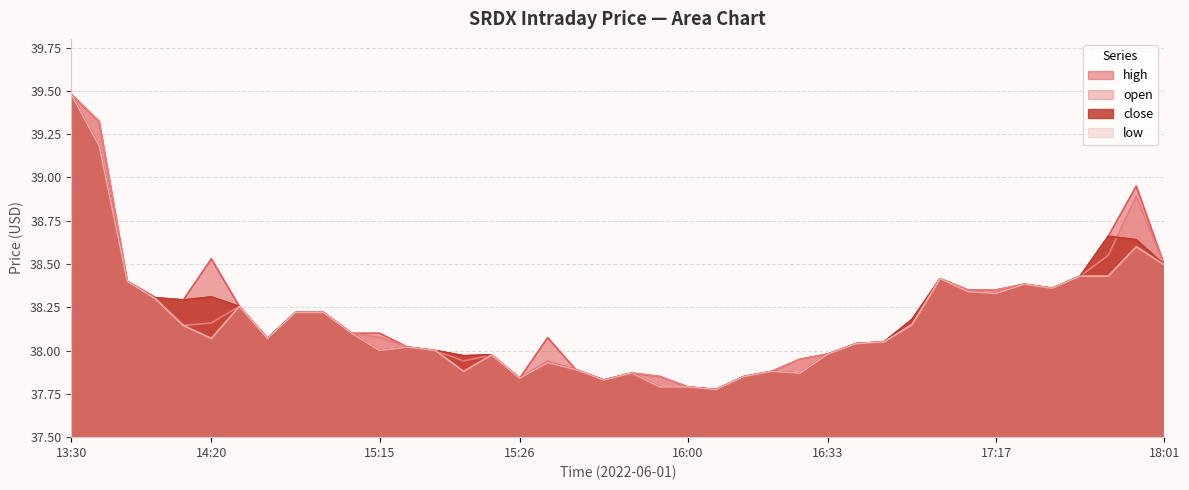

What is the highest value of the close series?

39.5